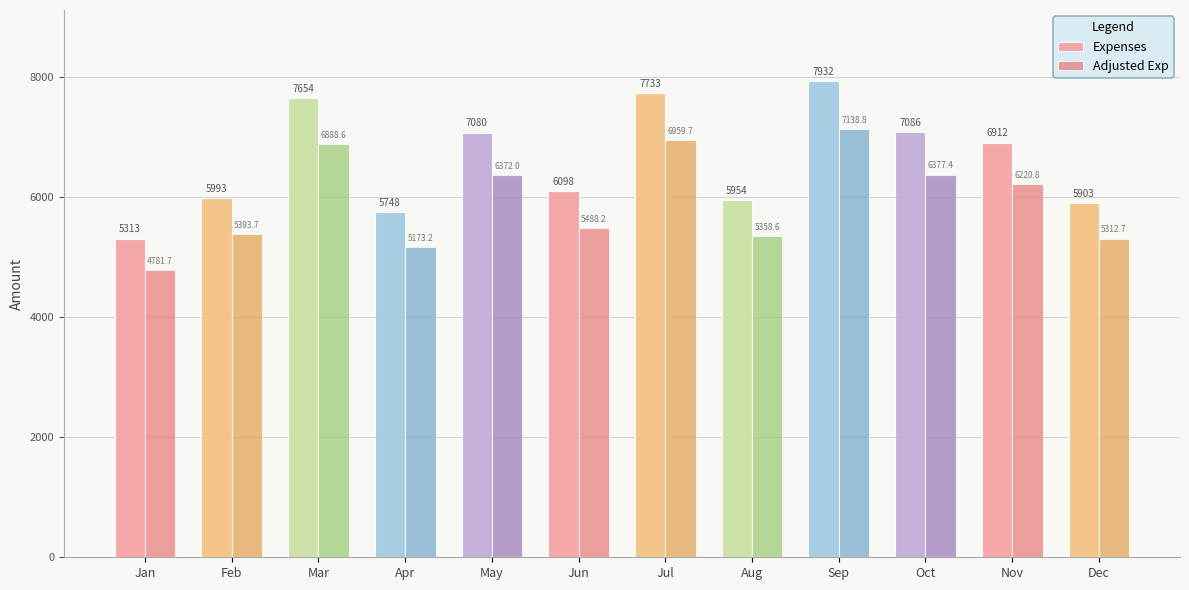

List the labels in order of Adjusted Exp value, smallest first.

Jan, Apr, Dec, Aug, Feb, Jun, Nov, May, Oct, Mar, Jul, Sep